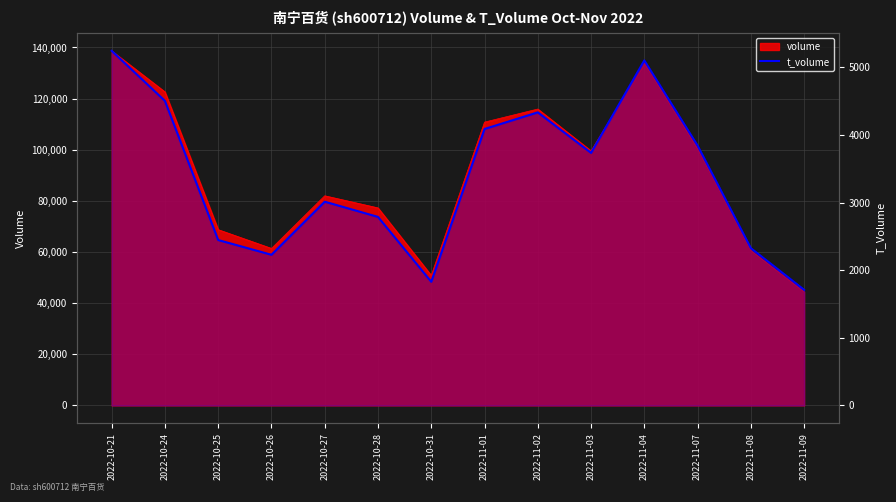

At which category does the chart reach its peak across all series?

2022-10-21